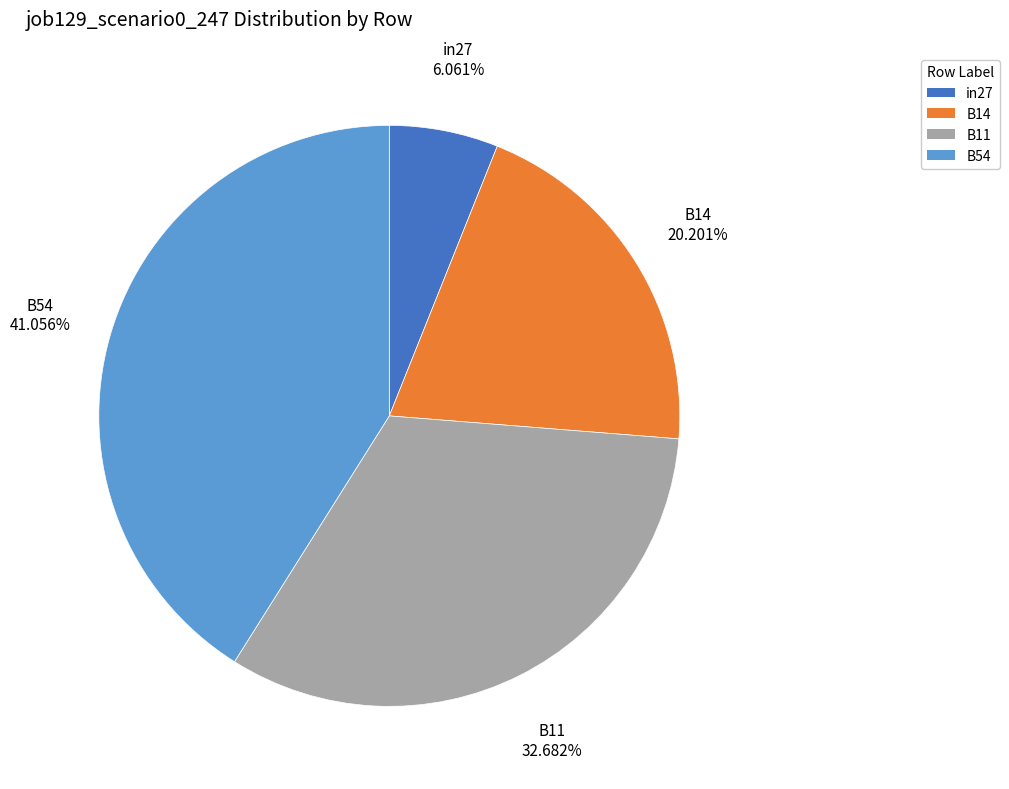

To the nearest percent, what is the difference between the largest and smallest slice percentages?

35%